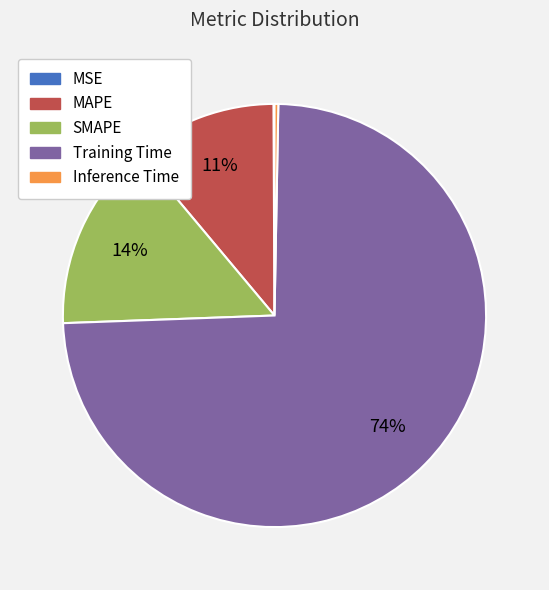

Is the sum of Inference Time and MAPE greater than half?

No